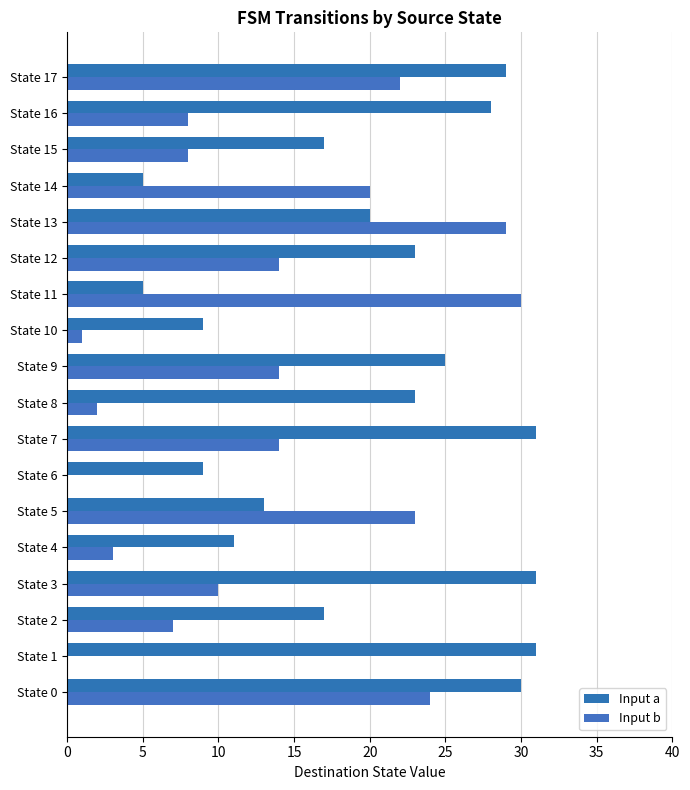

How many series are shown in this chart?

2